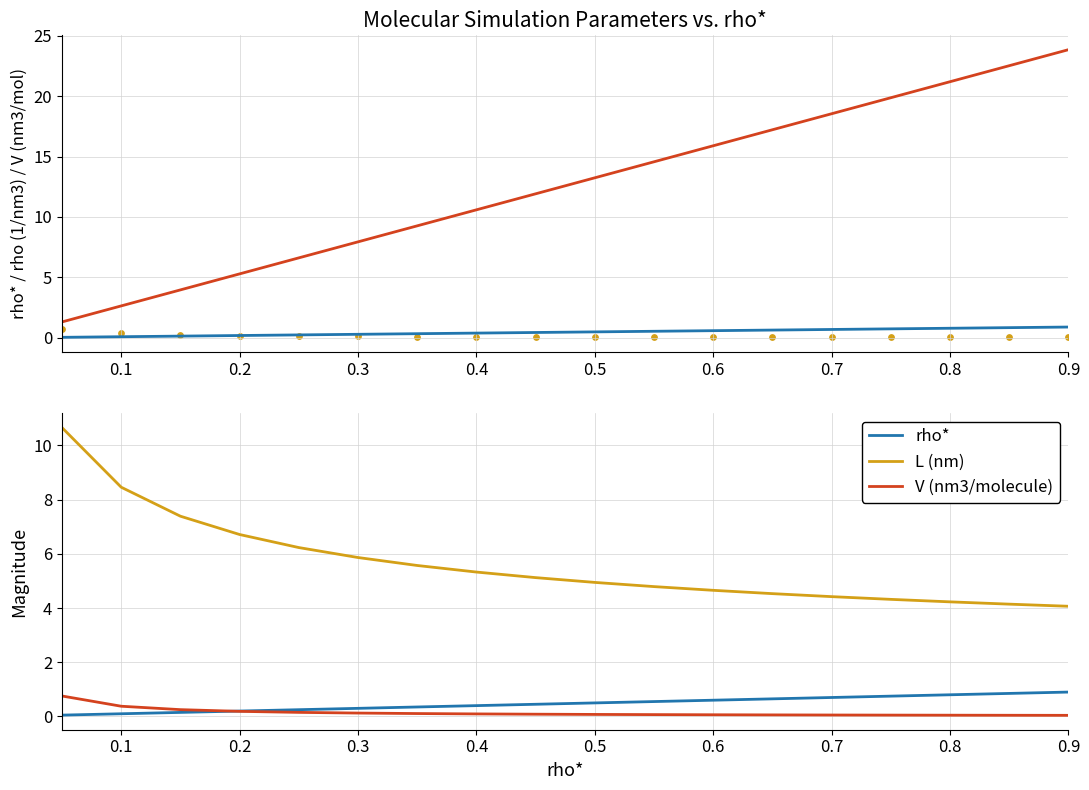

At which category is the sum across all series the highest?

0.9